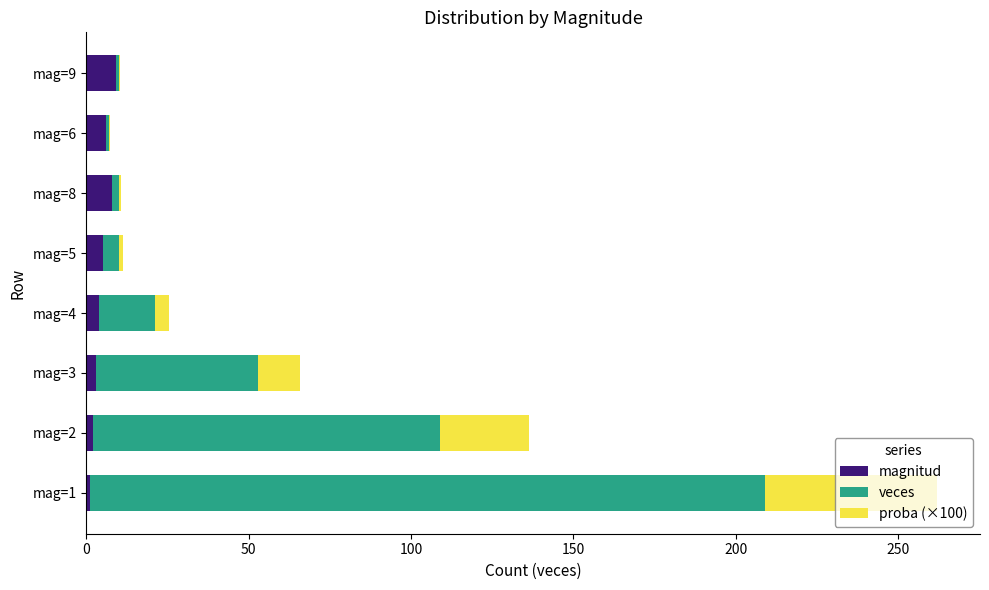

What is the highest value of the magnitud series?

9.0